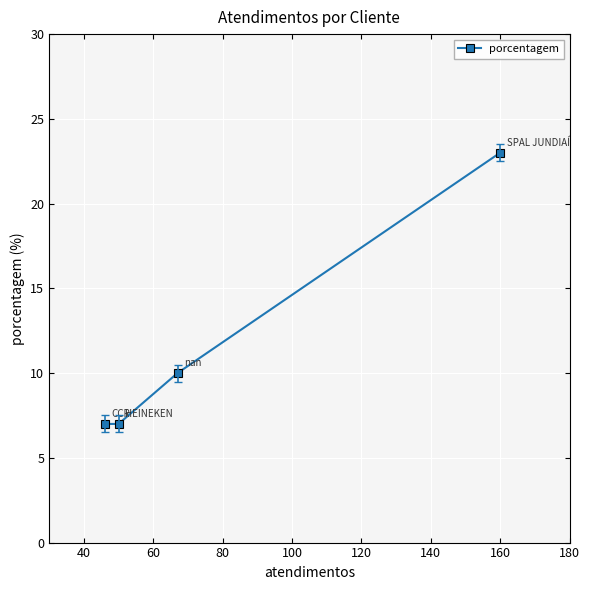

True or false: there are more than 2 points higher than both neighbors.

False